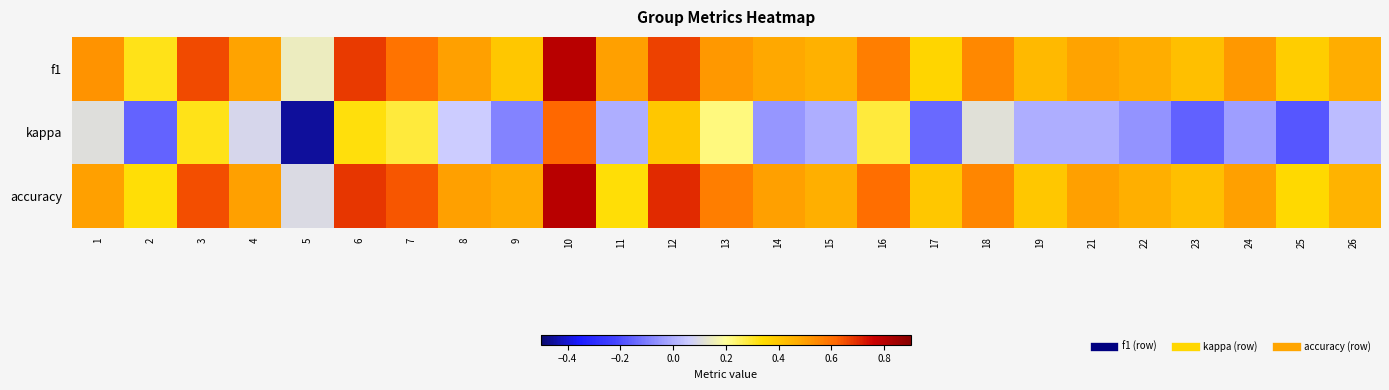

At which category does the chart reach its peak across all series?

10